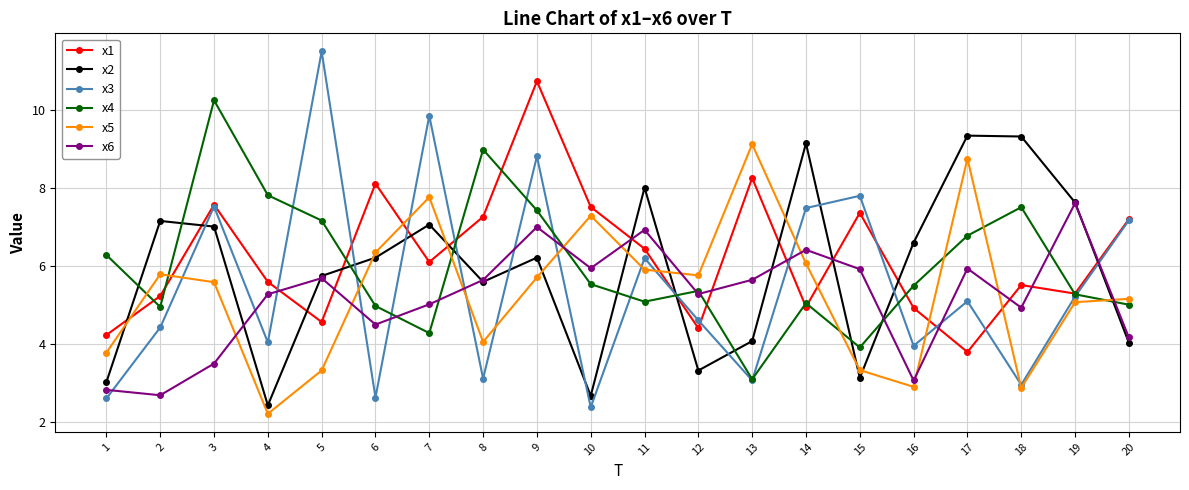

After their last crossing, which series has the higher values: x2 or x3?

x3